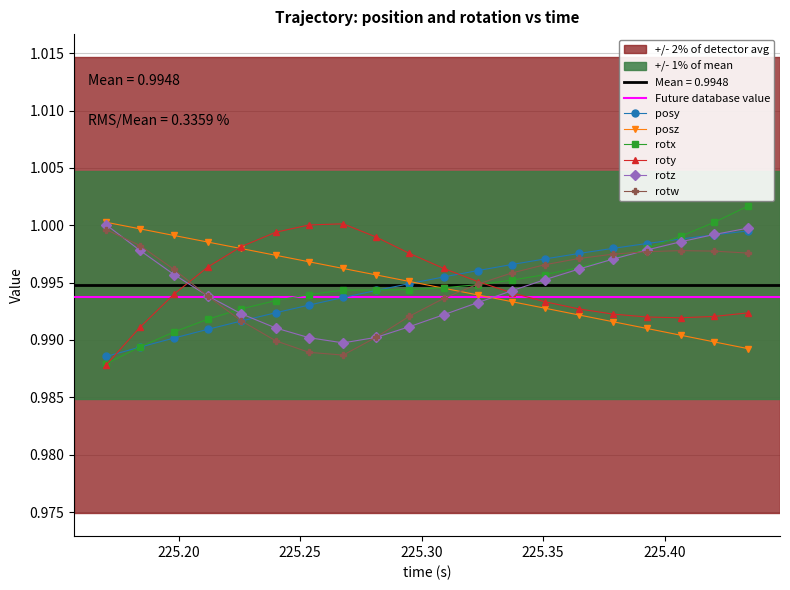

True or false: posy and roty cross at least once.

True